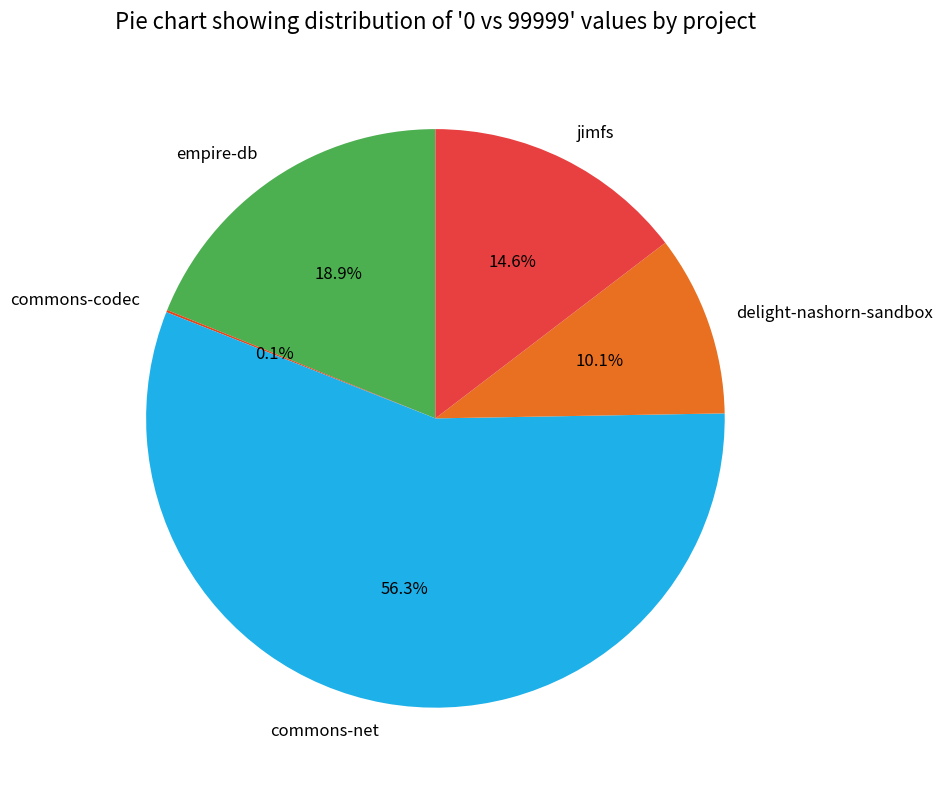

True or false: delight-nashorn-sandbox accounts for 10% of the total.

True